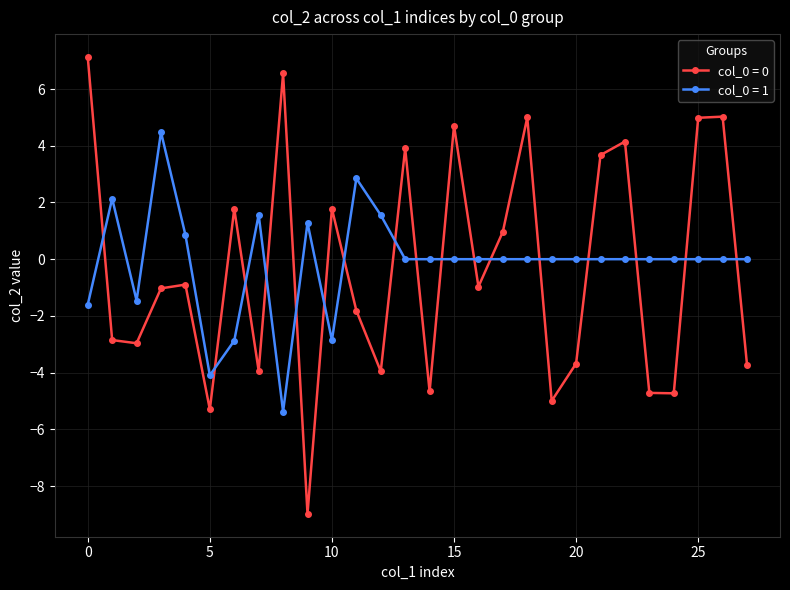

True or false: col_0 = 0 and col_0 = 1 intersect in this chart.

True